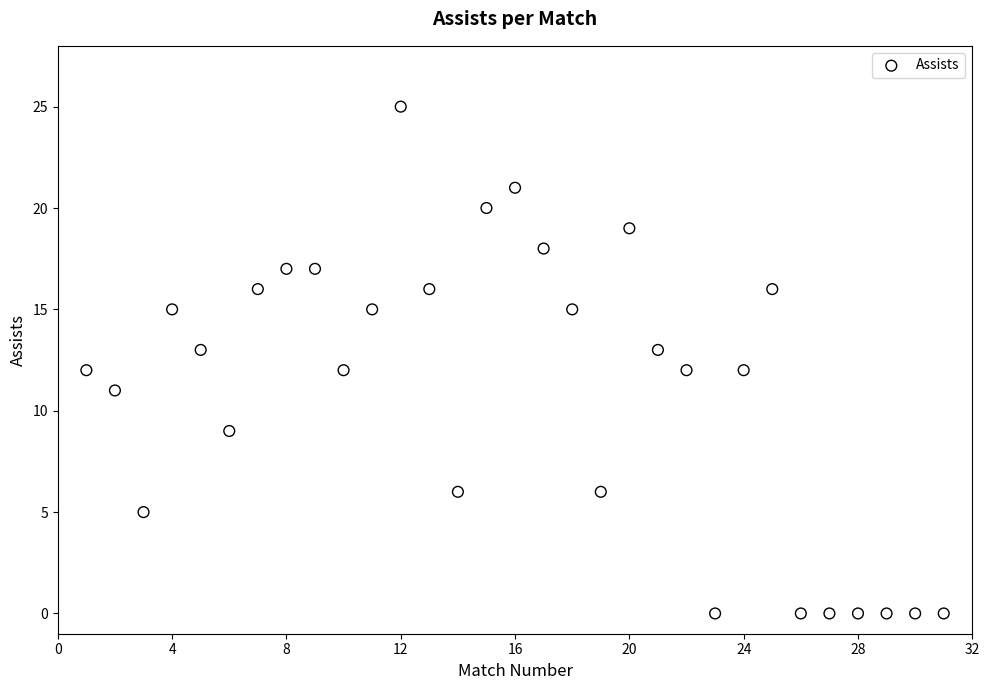

What is the range of X values (max minus min)?

30